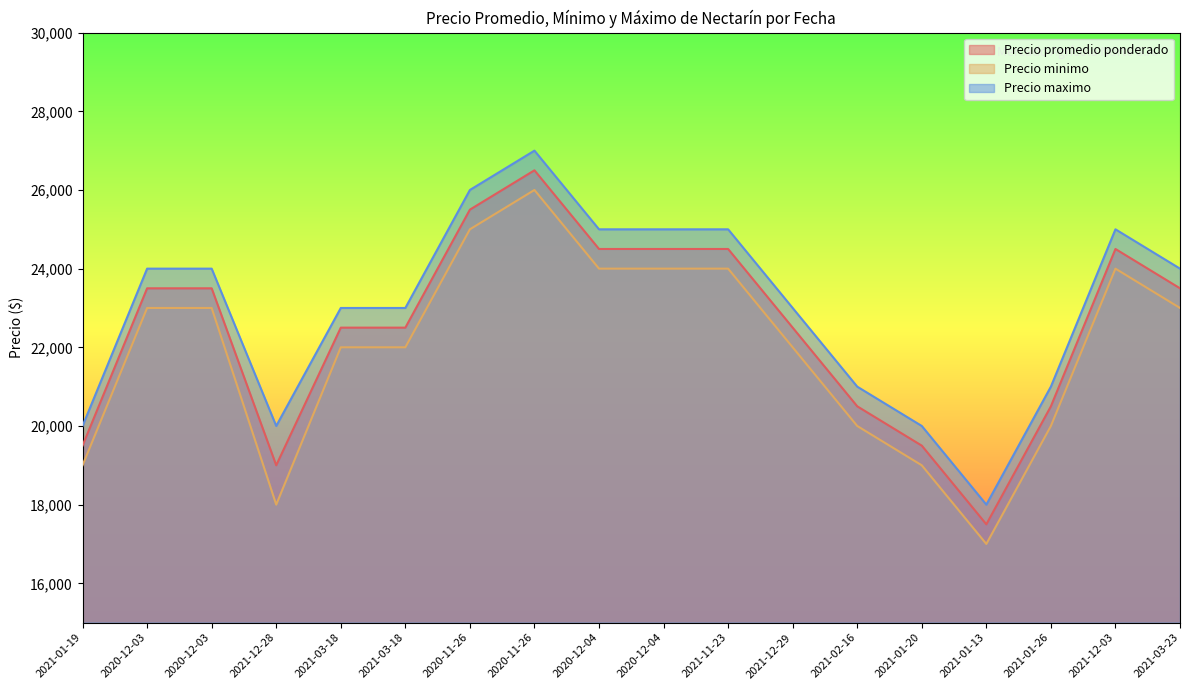

What is the spread (max minus min) of values at 2021-03-23?

1000